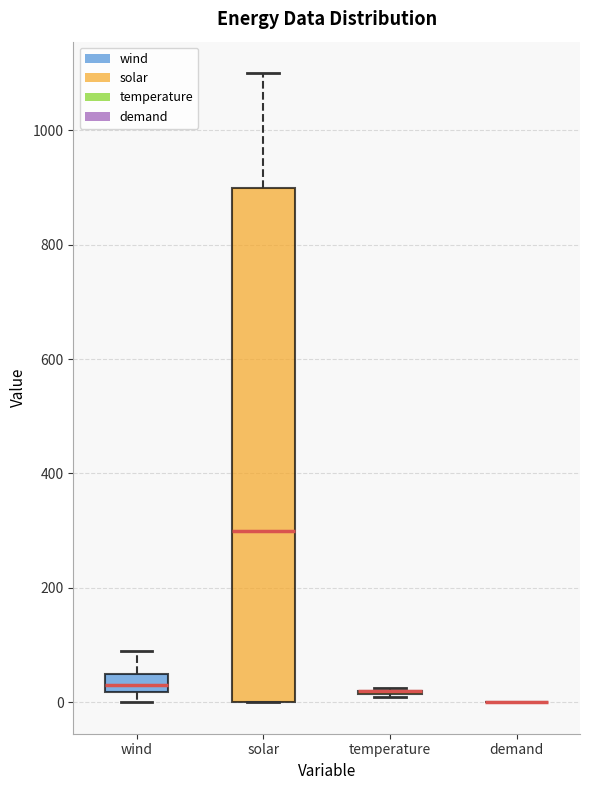

Reading left to right, read every box against the y-axis: the position of its median line, the range the box covers, and the ends of its whiskers. The values are not printed on the chart, so give them approximately, as read against the axis.

wind: median 40, box 20 to 60, whiskers 0 to 100
solar: median 300, box 0 to 900, whiskers 0 to 1100
temperature: box collapsed to a line at 20, whiskers 20 to 20
demand: box collapsed to a line at 0, whiskers 0 to 0